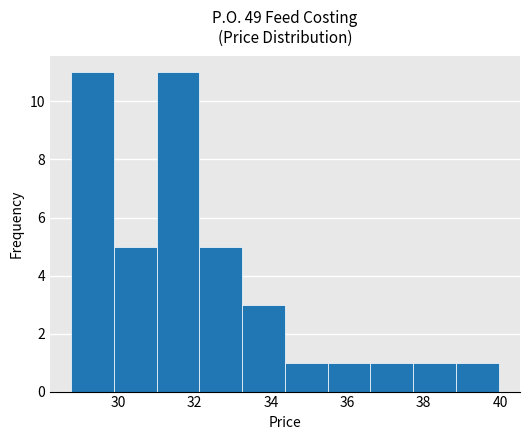

What is the height of the bar covering 38.8 to 40.0 on the x-axis? Neither the bar edges nor the heights are printed on the chart, so give them approximately, as read against the axes.

1